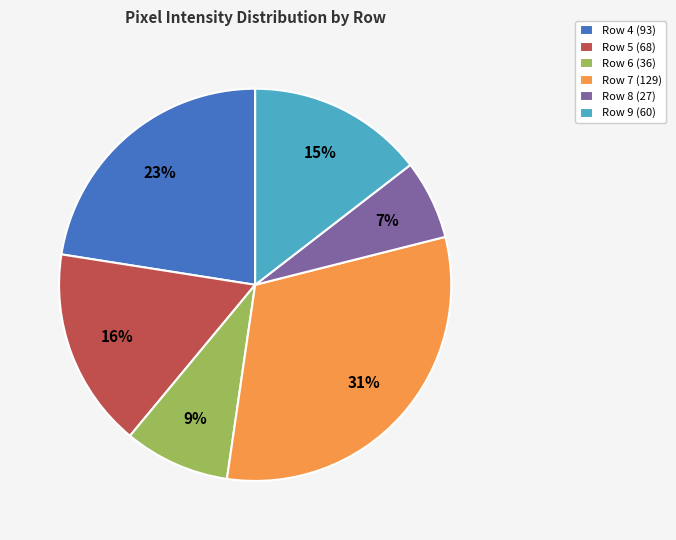

Which has a higher value, Row 7 (129) or Row 6 (36)?

Row 7 (129)